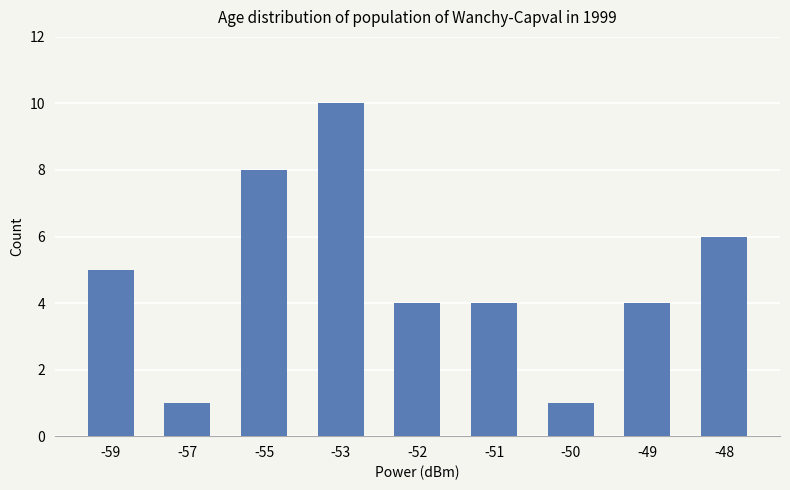

What is the minimum value shown in the chart?

1